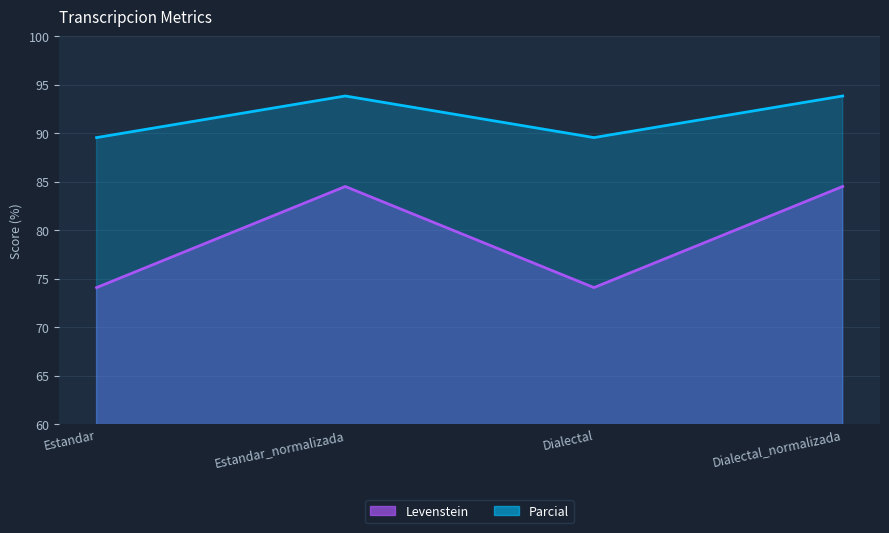

What is the label of the 1st point from the left?

Estandar